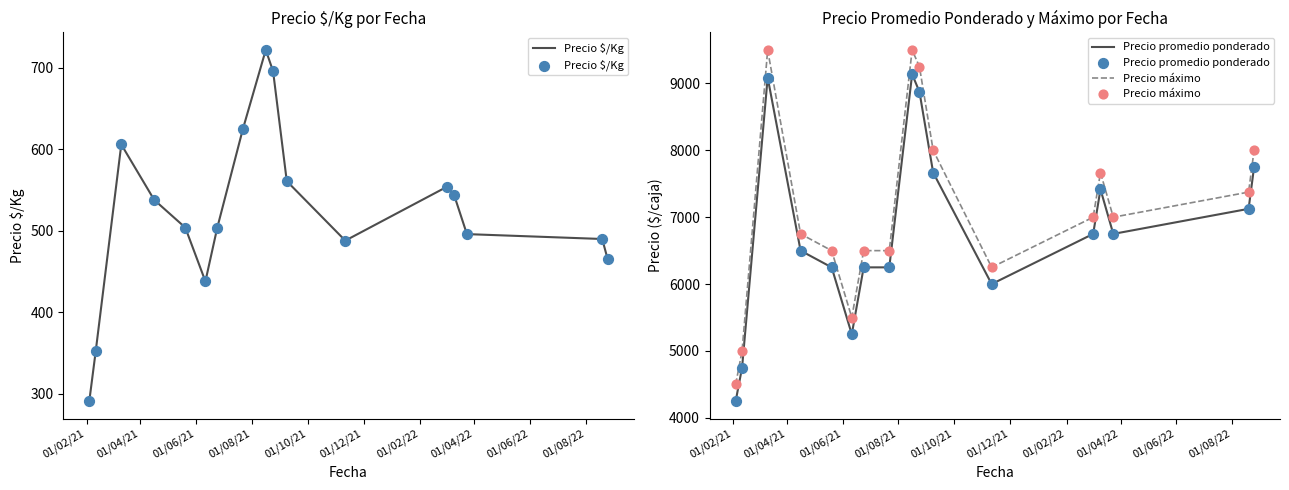

What is the highest value of the Precio $/Kg series?

722